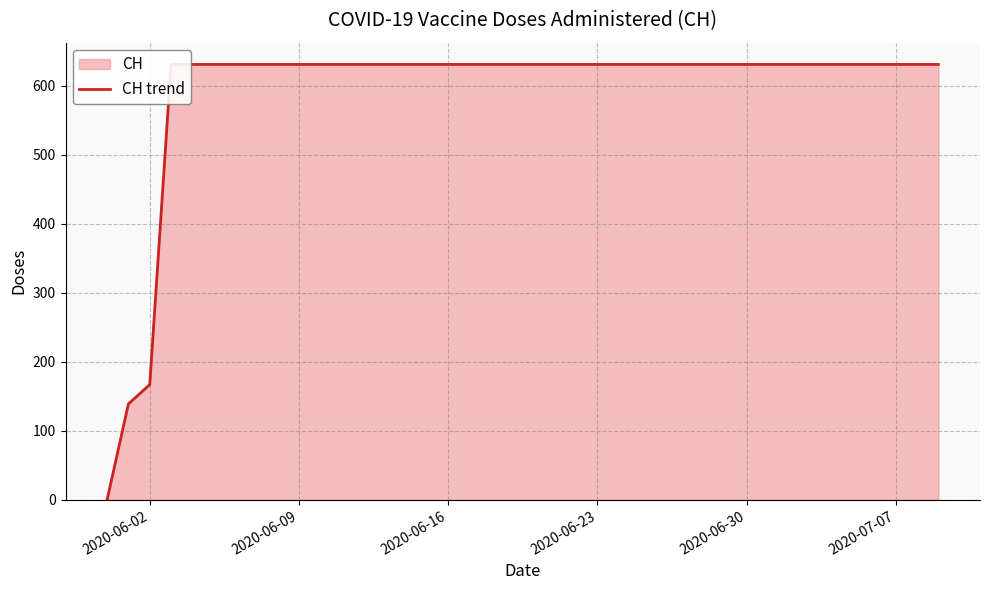

How many lines are shown in the chart?

1